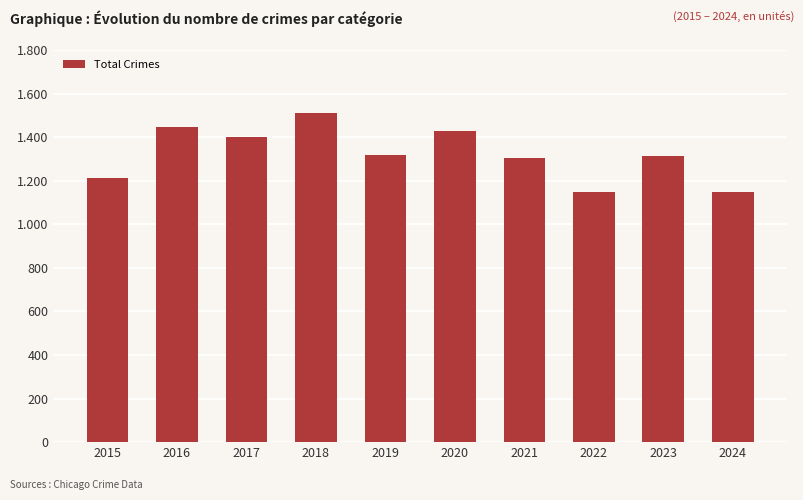

True or false: the data shows 1510 at 2018.

True